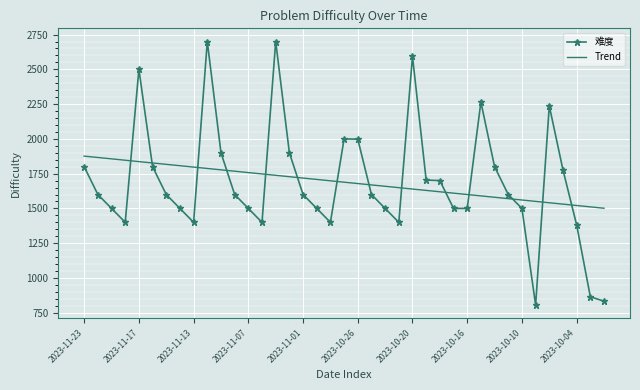

What is the sum of all 难度 values?

65859.0